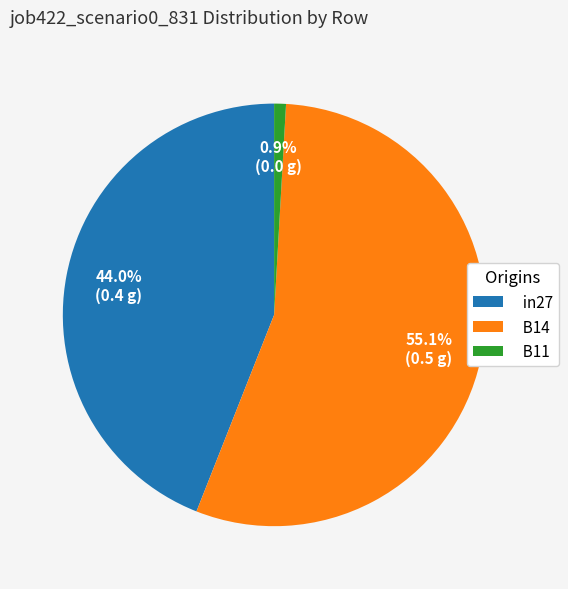

Which slice is the largest?

B14